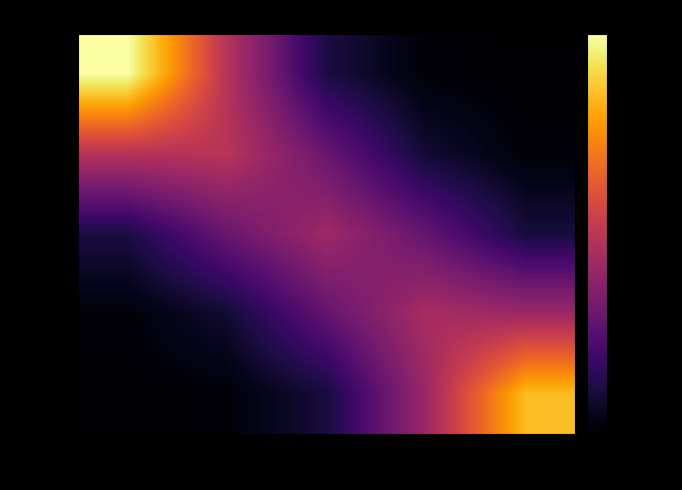

Reading left to right, what are all the values shown in this chart?

q5833: 1=10924.7	2=5271.2	3=1254.7	4=152.0	5=9.5
q3925: 1=5271.2	2=5361.1	3=3246.9	4=976.8	5=145.8
q5948: 1=1254.7	2=3246.9	3=4657.7	4=3121.2	5=1149.0
q6168: 1=152.0	2=976.8	3=3121.2	4=4924.7	5=4600.6
q5255: 1=9.5	2=145.8	3=1149.0	4=4600.6	5=9276.6